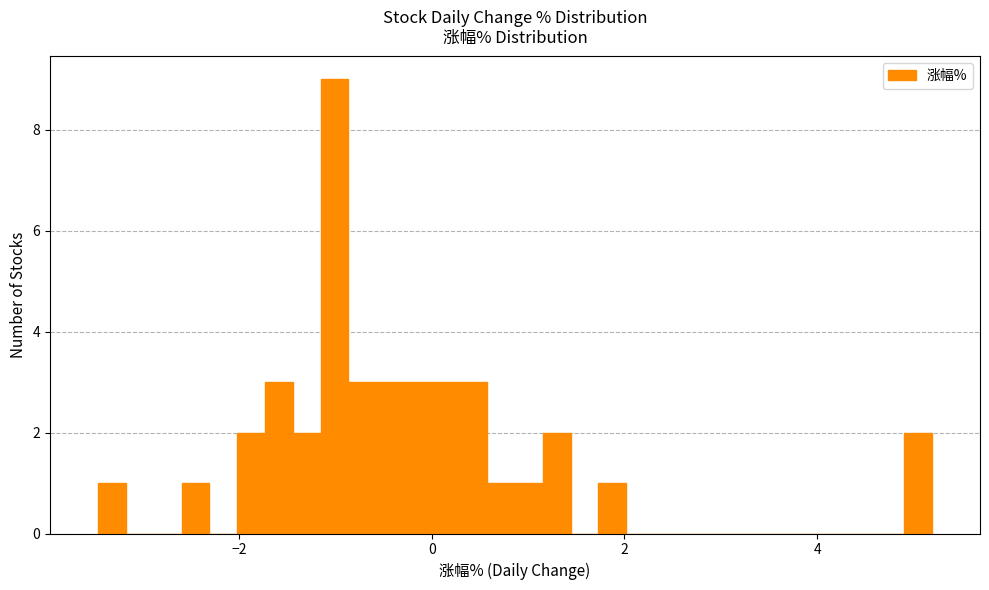

Around what value on the x-axis is the tallest bar? Give the approximate position of its centre, as read against the axis.

-1.0